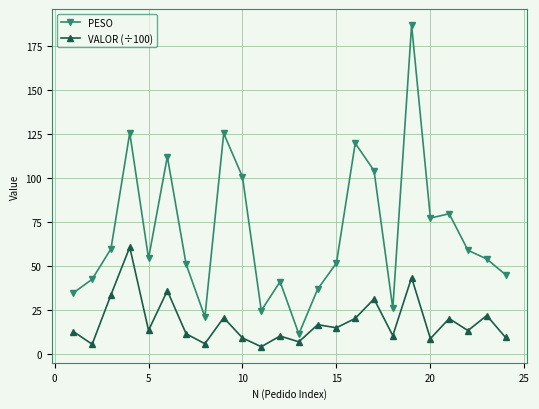

What is the maximum value shown in the chart?

186.8